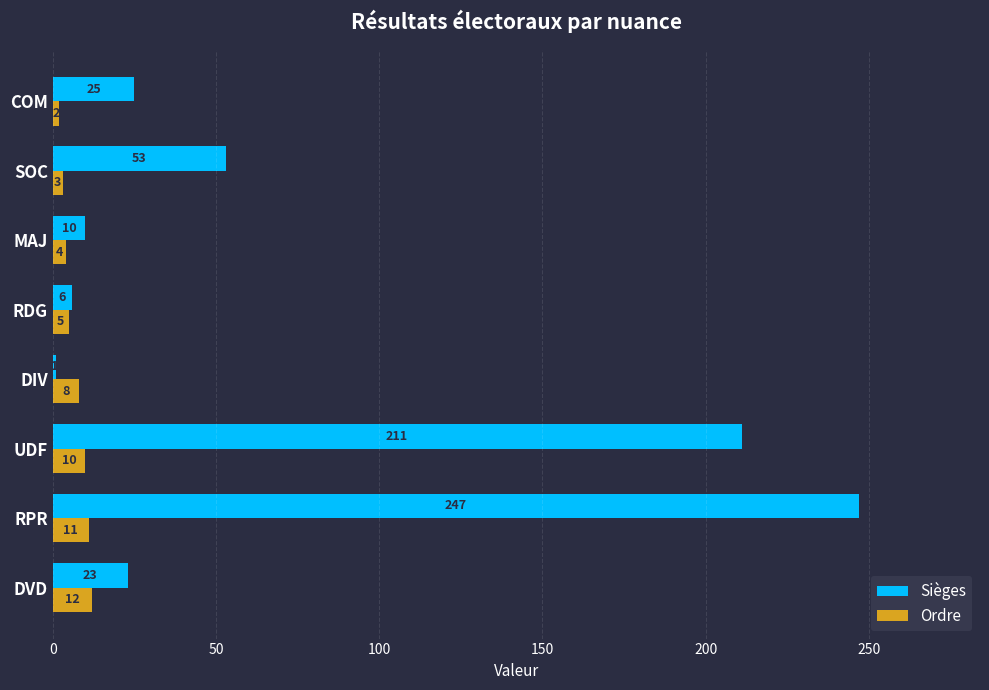

What is the difference between the Sièges values at DVD and RDG?

17